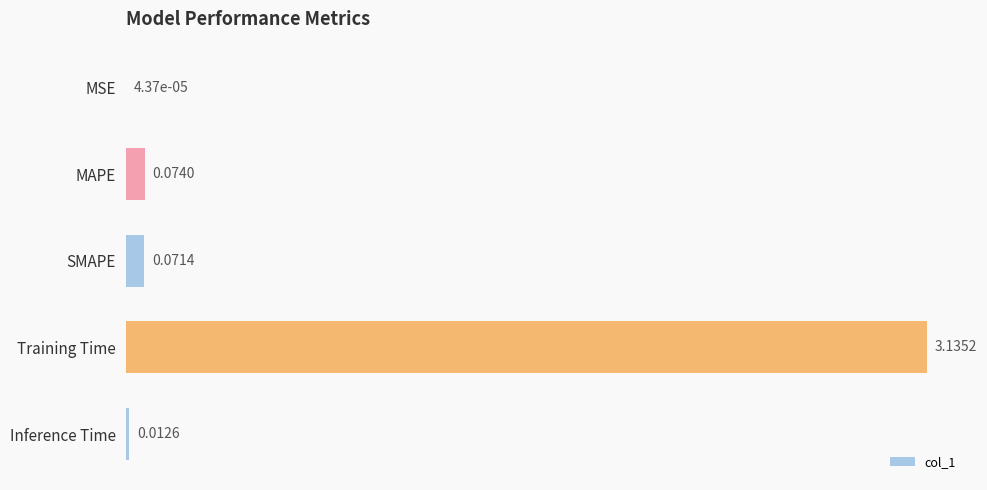

Where is the data nearest to the value 1?

MAPE